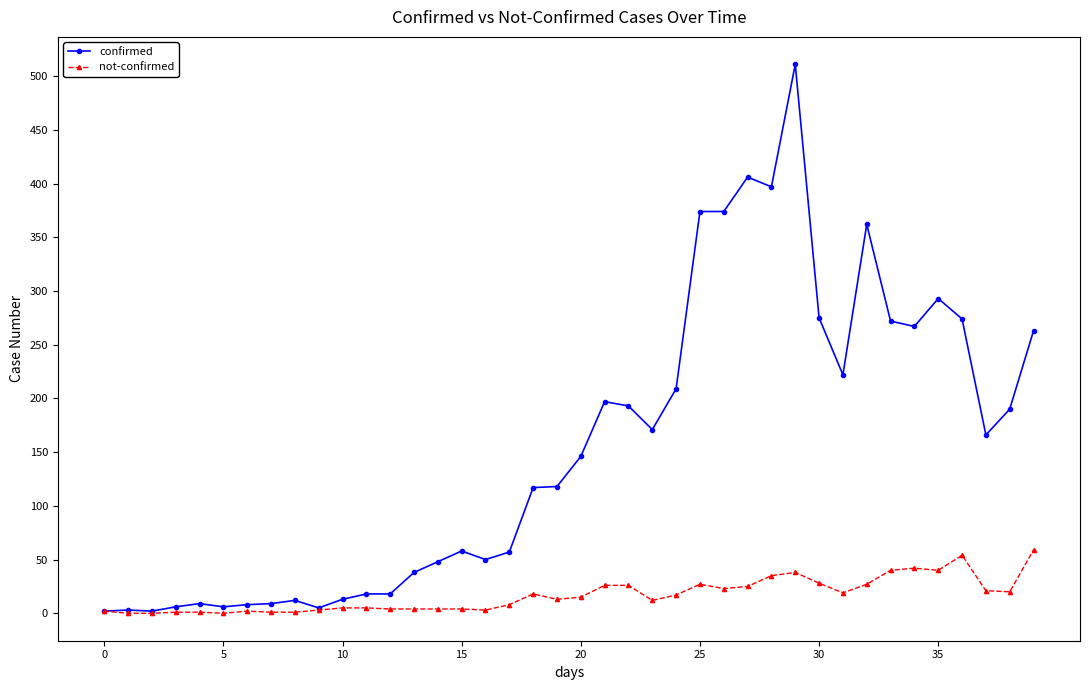

True or false: not-confirmed has more than 2 interior local peaks.

True